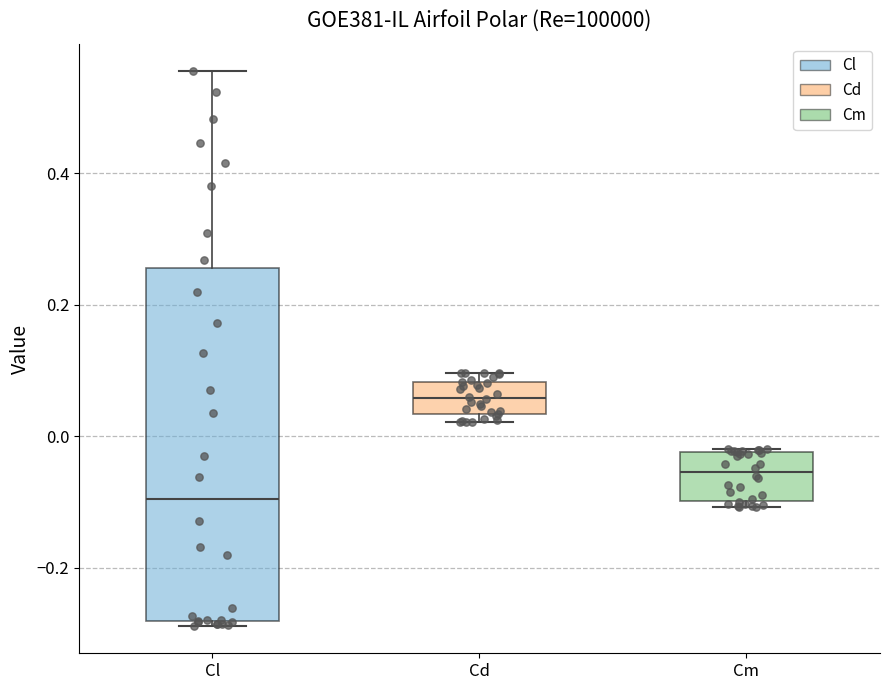

Which box has the lowest median line?

Cl